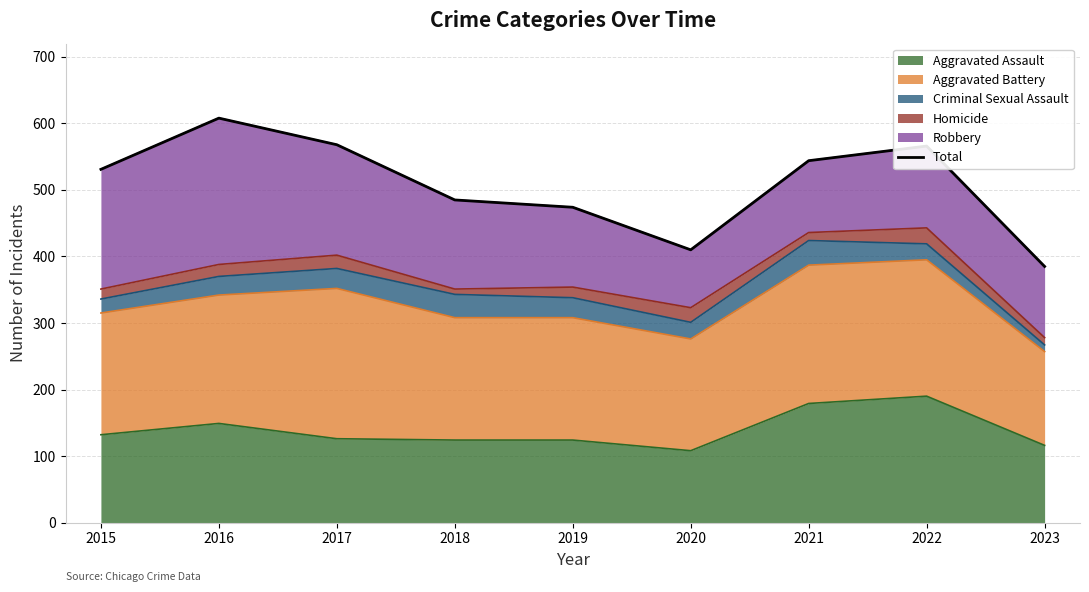

How many categories are shown in the chart?

9